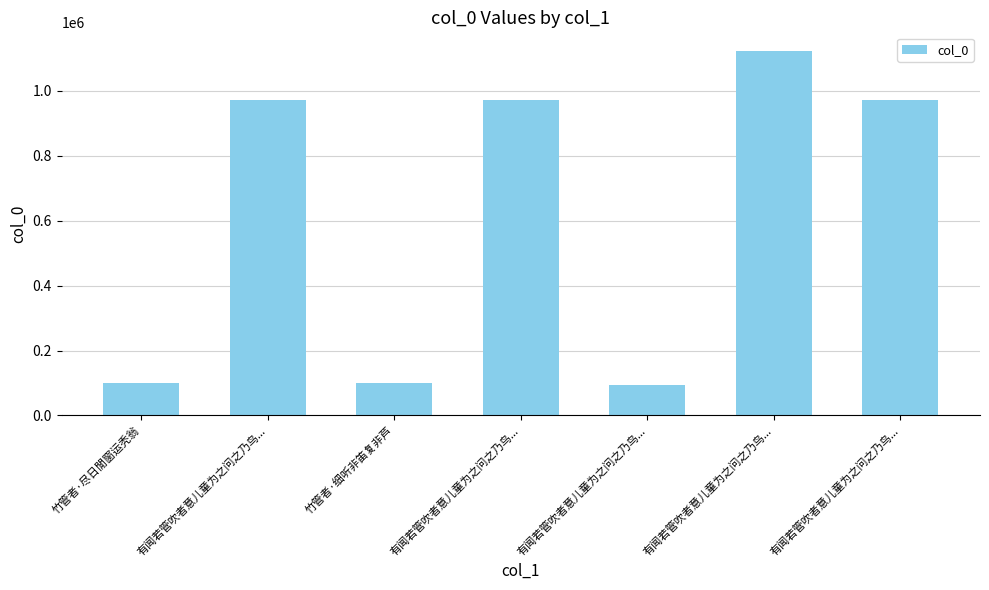

How many data points are less than 971204?

3